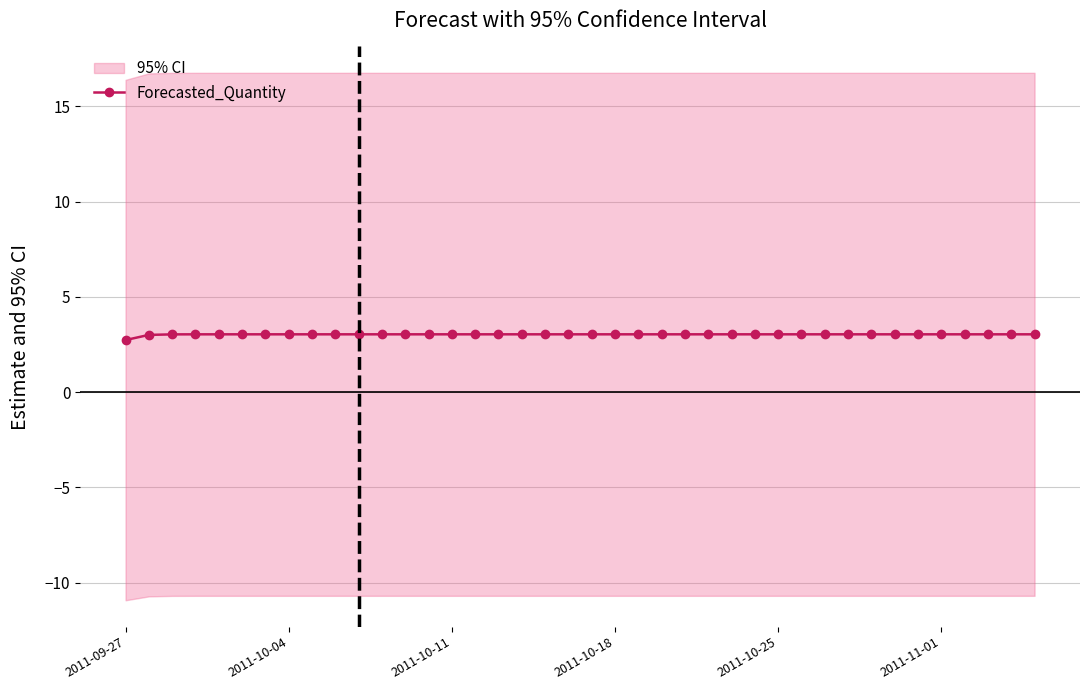

How many lines are shown in the chart?

1